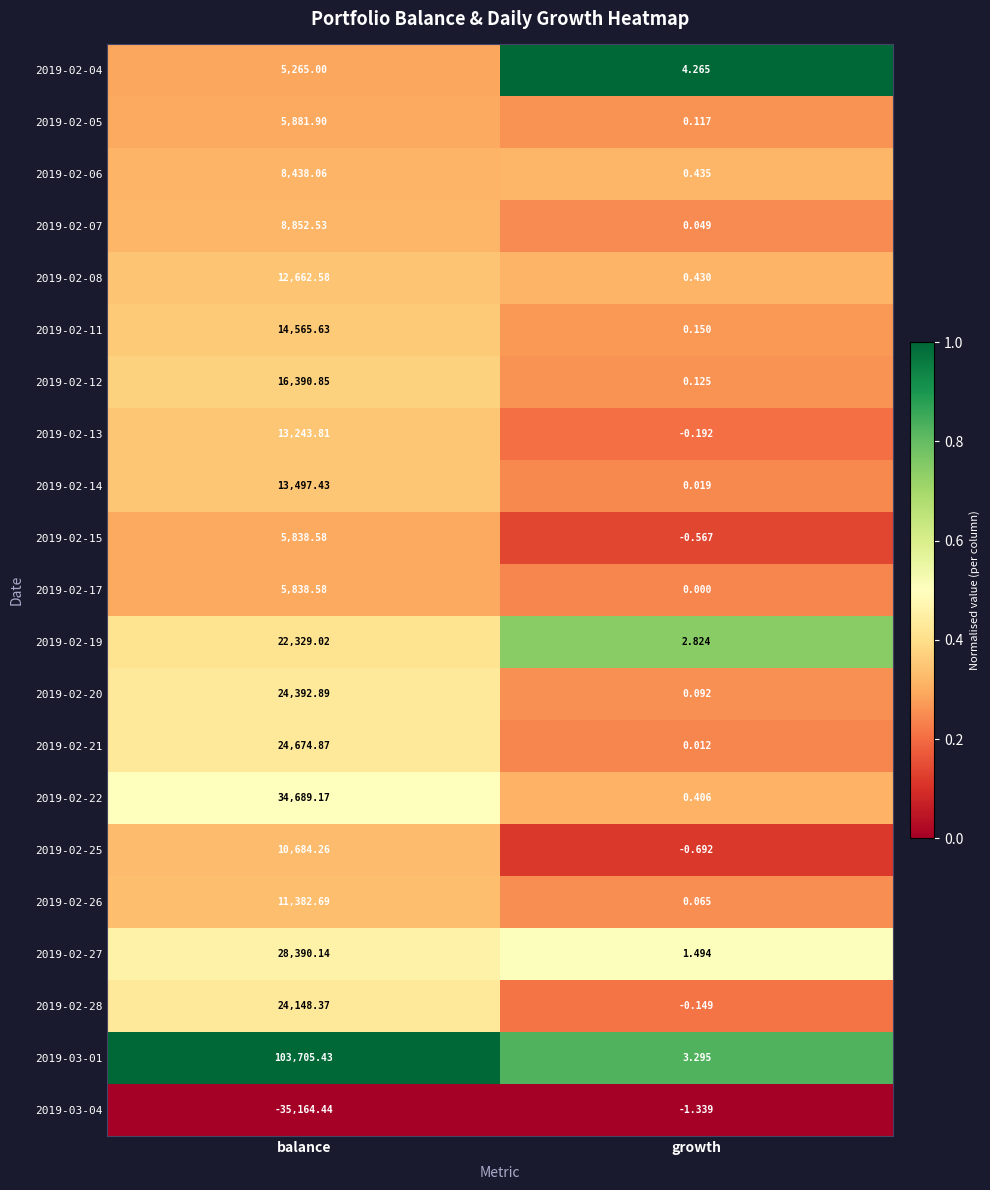

Where does the 2019-02-13 series first go above 13243?

balance